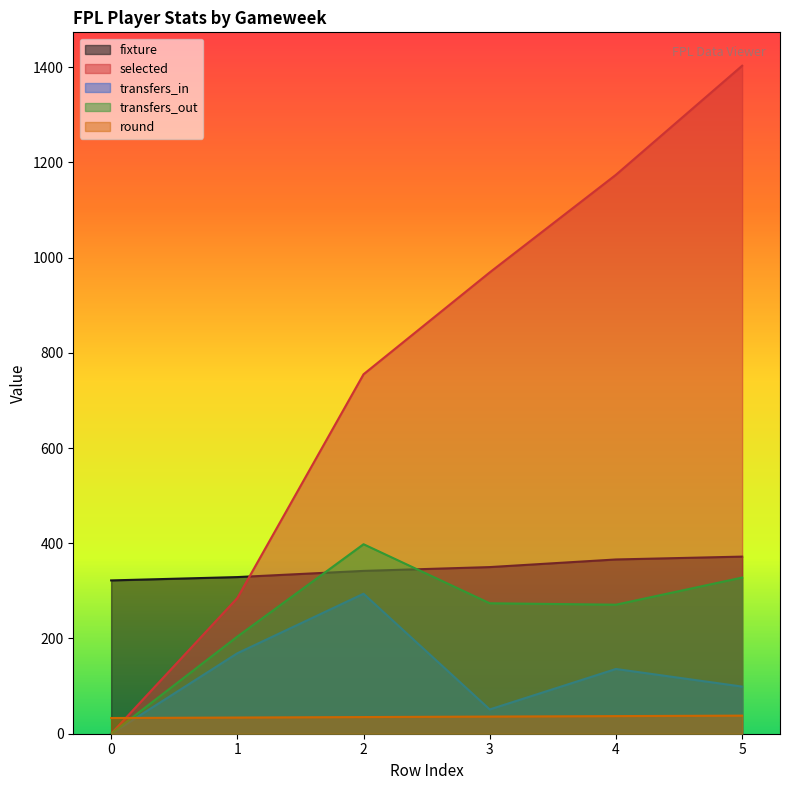

Between 2 and 3, which series saw the biggest shift?

transfers_in